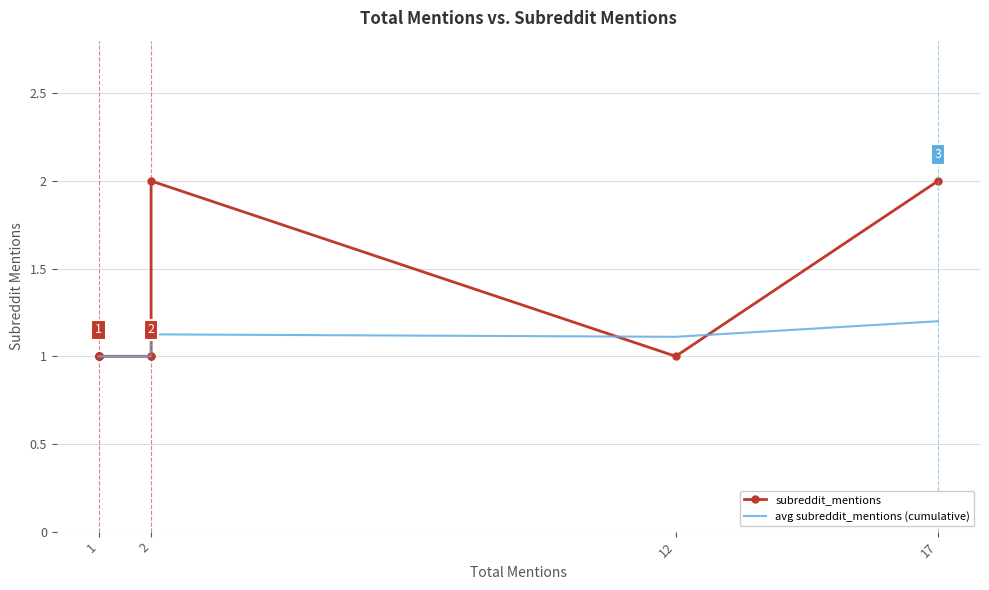

What is the difference between the maximum and minimum values in the subreddit_mentions series?

1.0